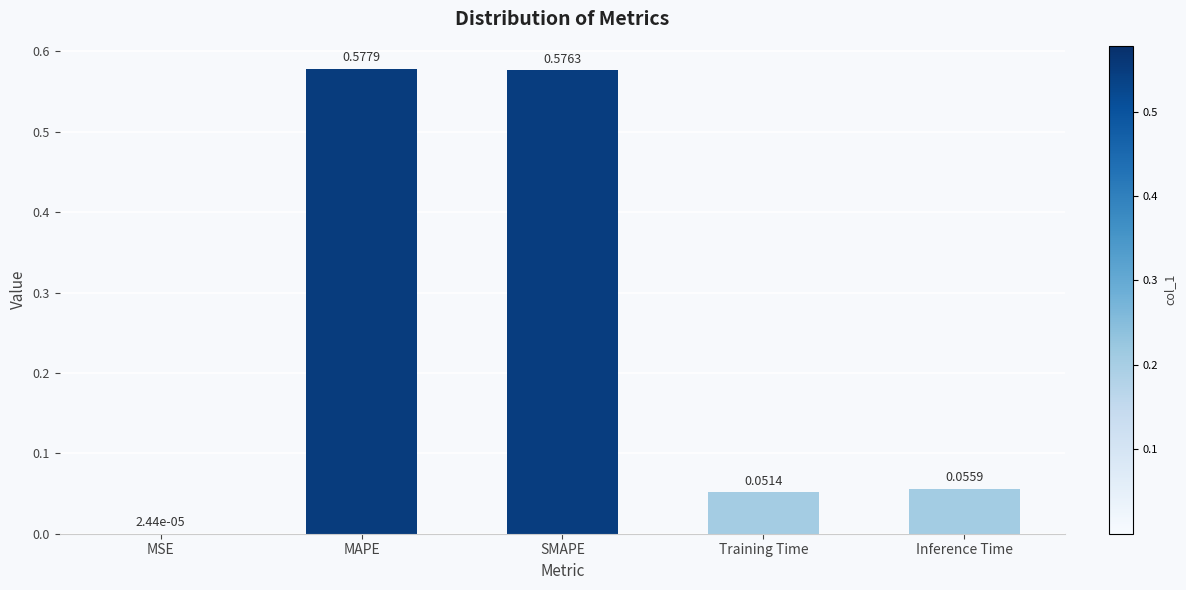

What is the change in value from SMAPE to Inference Time?

-0.5